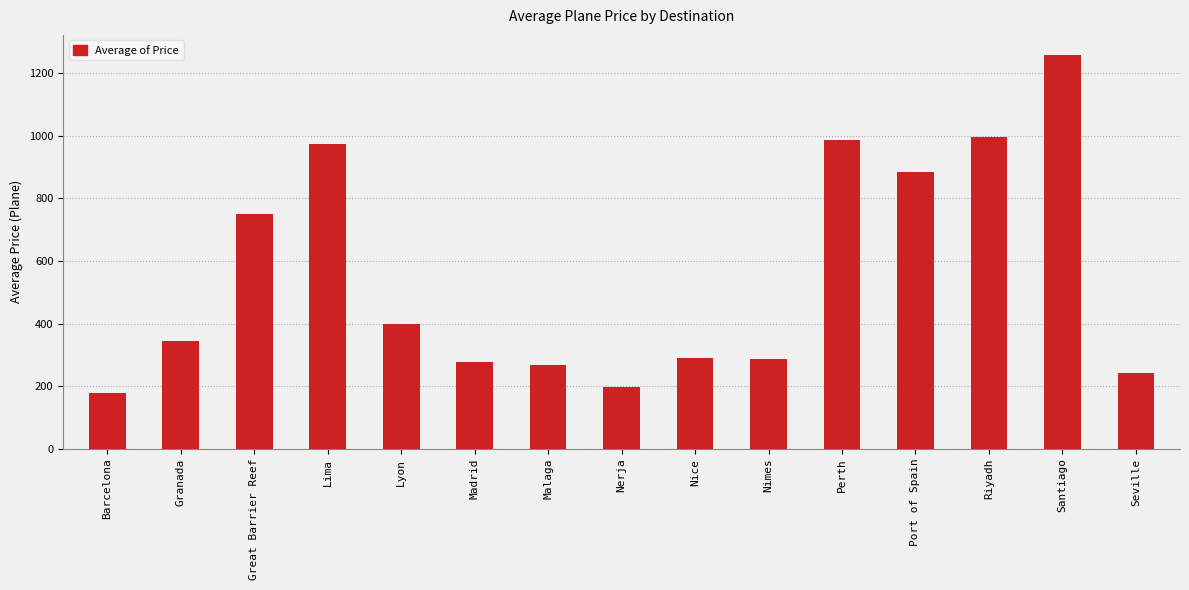

Approximately how many times larger is the value at Great Barrier Reef compared to Granada?

2.2